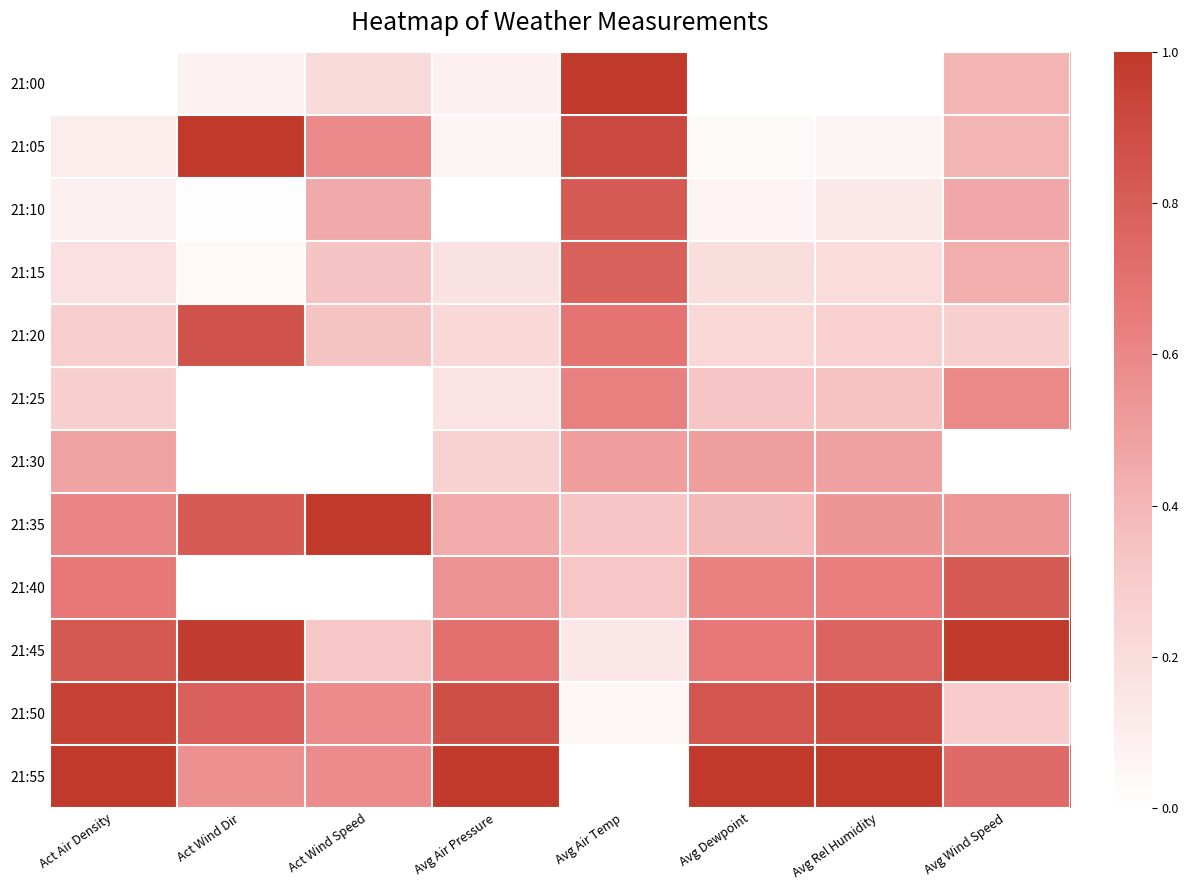

Which series has the largest total across all categories?

21:55